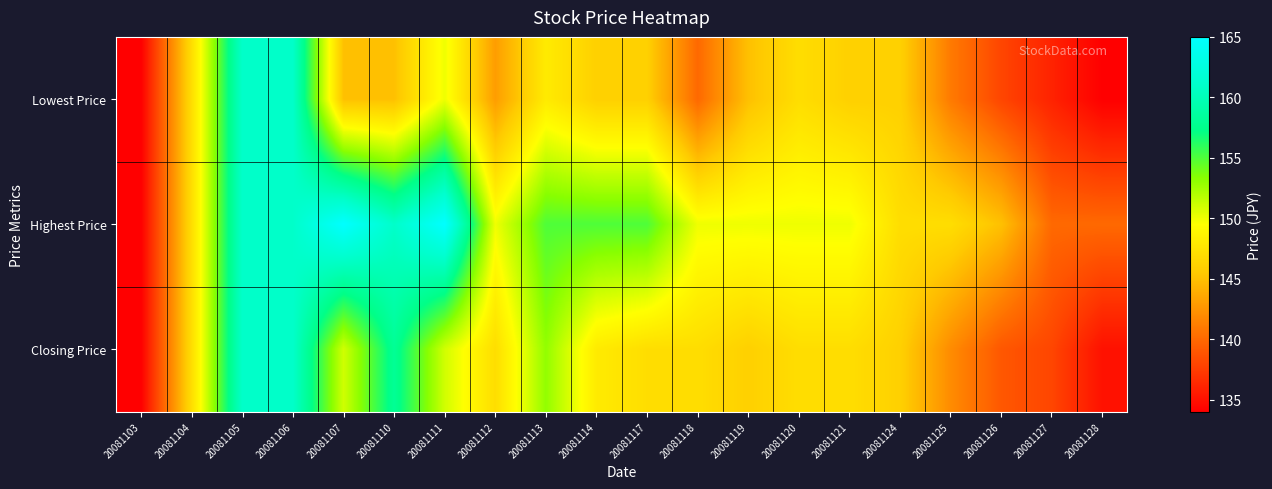

Rank the series by their maximum value, from highest to lowest.

Highest Price, Lowest Price, Closing Price